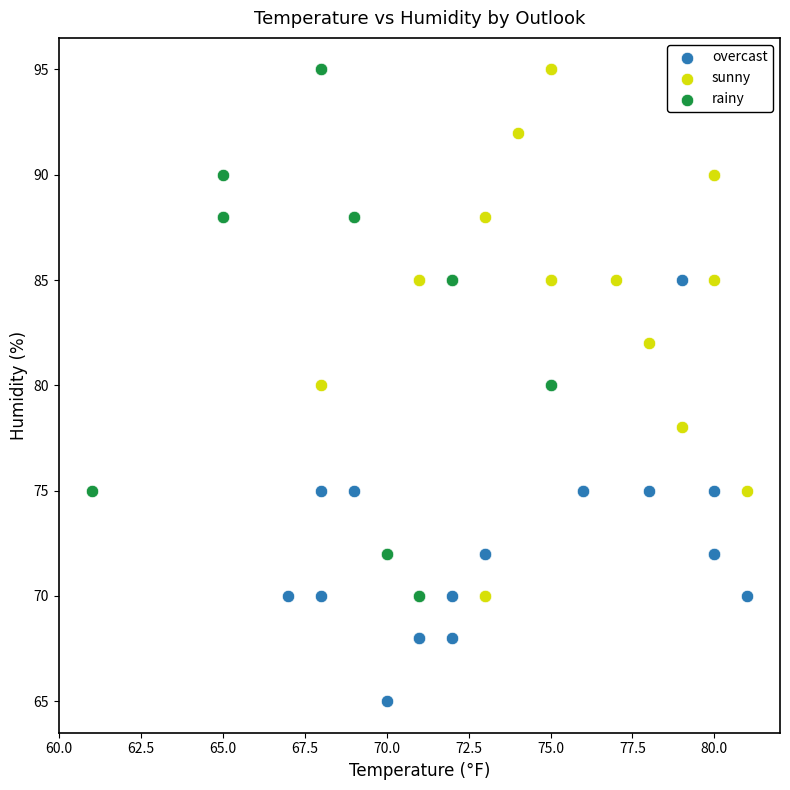

Which series contains the lowest Y value?

overcast